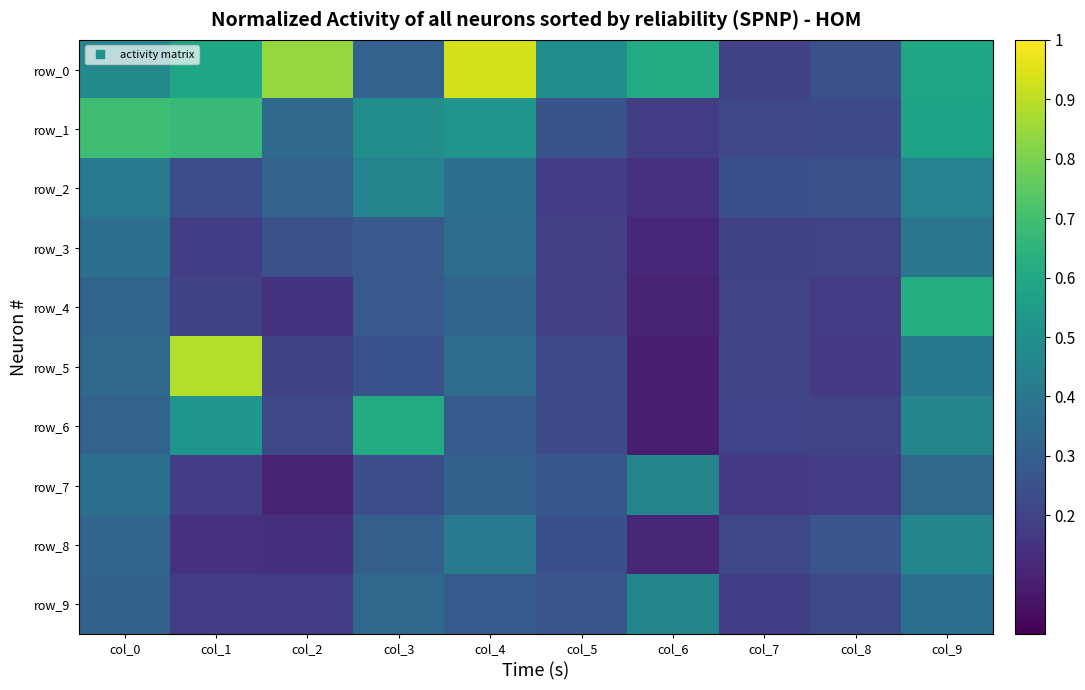

How many row_6 values are between 0 and 1?

10